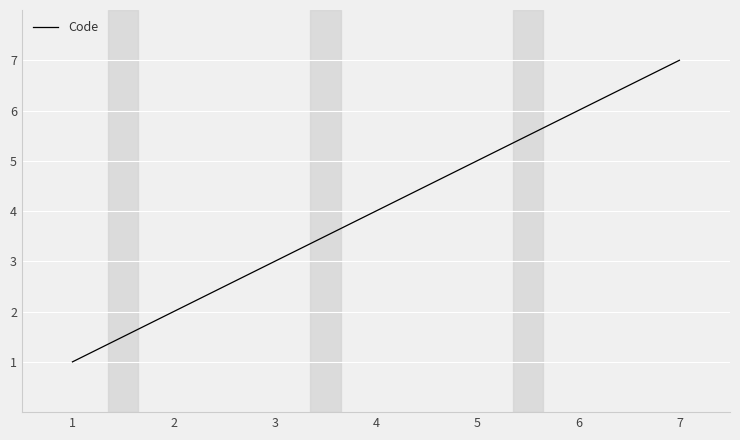

List the labels in order of value, largest first.

7, 6, 5, 4, 3, 2, 1